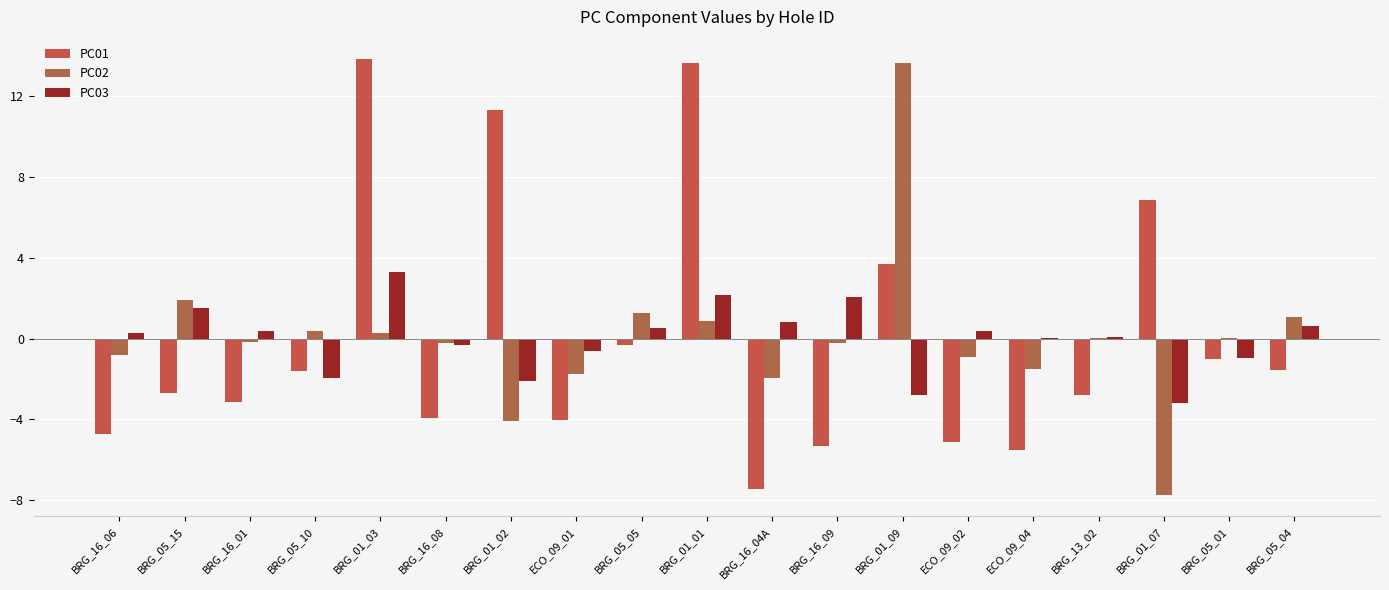

At which label does PC02 reach its peak?

BRG_01_09